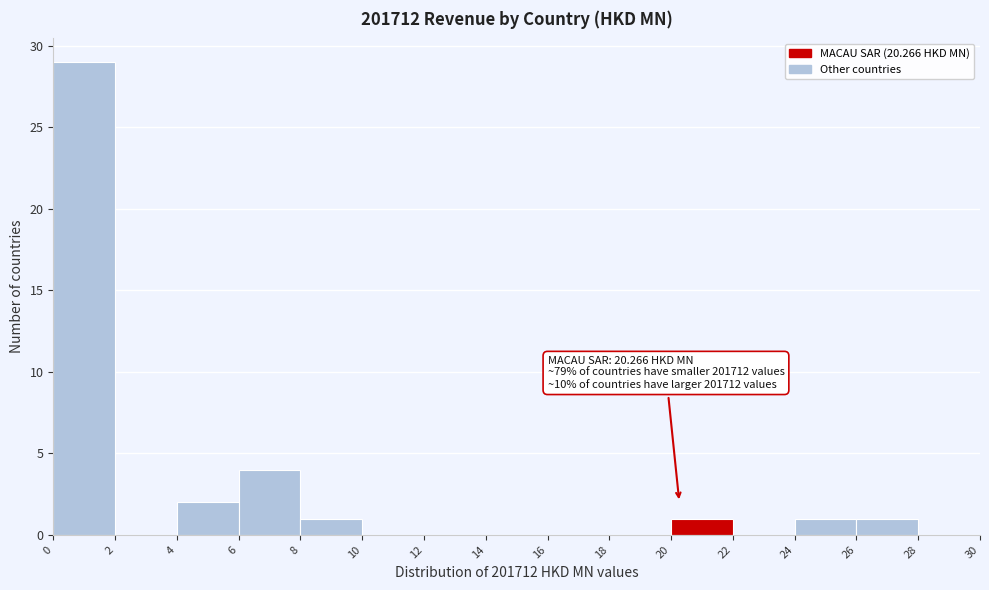

Which range on the x-axis has the tallest bar?

0 to 2